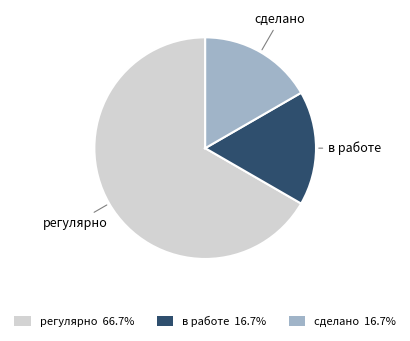

Do в работе and сделано together represent more than half of the pie?

No